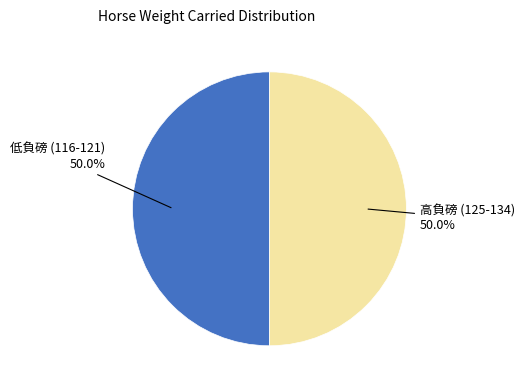

To the nearest percent, what is the average slice percentage?

50%